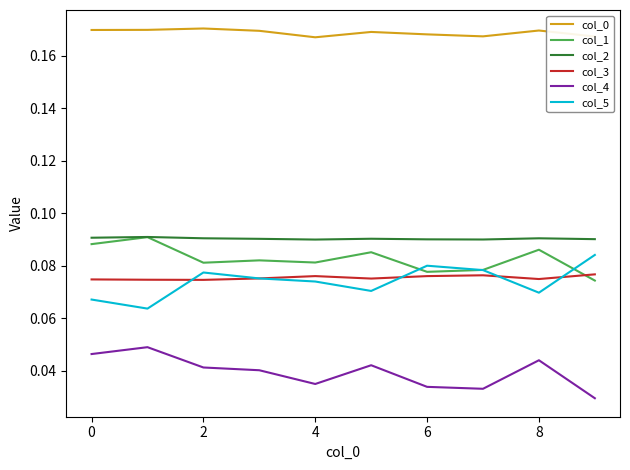

True or false: col_4 and col_5 intersect in this chart.

False